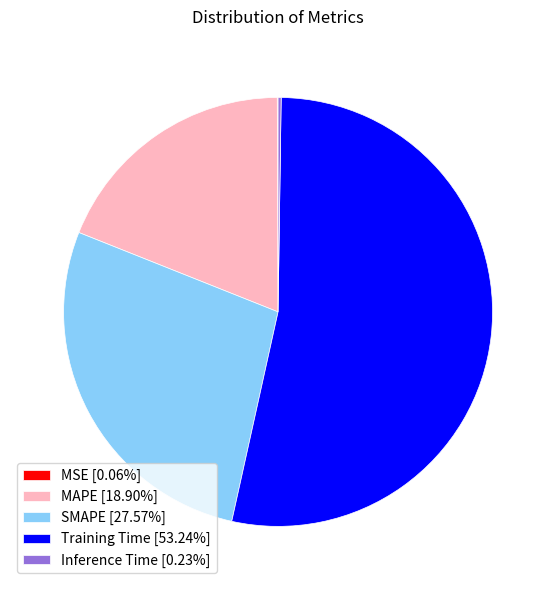

Do SMAPE [27.57%] and MAPE [18.90%] together represent more than half of the pie?

No